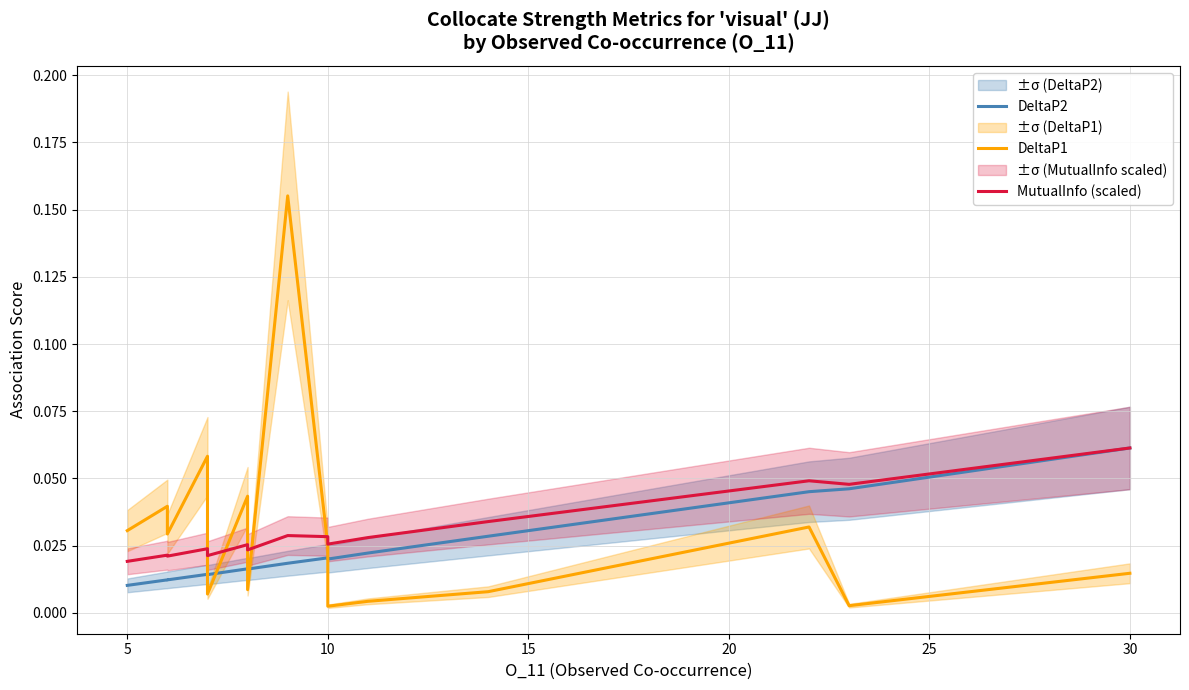

Reading left to right, transcribe all the data shown in this chart.

DeltaP2: 0.0	0.0	0.0	0.0	0.0	0.0	0.0	0.0	0.0	0.0	0.0	0.0	0.0	0.0	0.1
DeltaP1: 0.0	0.0	0.0	0.1	0.0	0.0	0.0	0.2	0.0	0.0	0.0	0.0	0.0	0.0	0.0
MutualInfo (scaled): 0.0	0.0	0.0	0.0	0.0	0.0	0.0	0.0	0.0	0.0	0.0	0.0	0.0	0.0	0.1